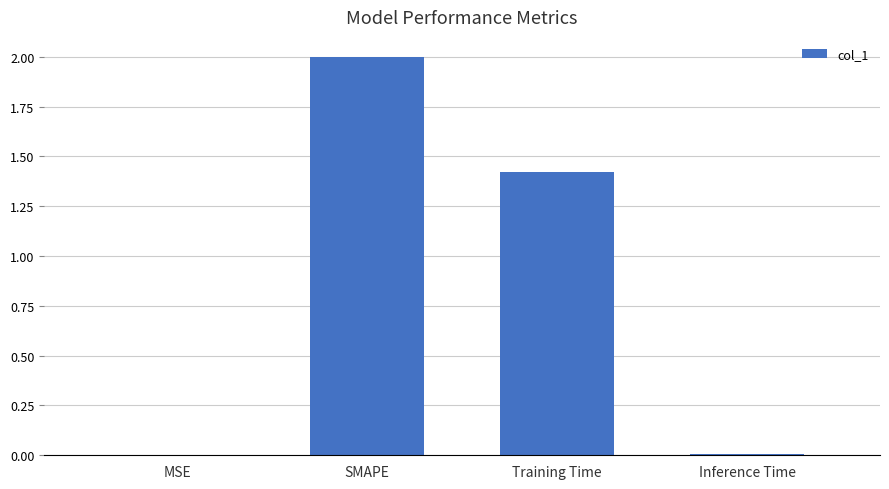

Is it true that the value at SMAPE is 2.0?

True